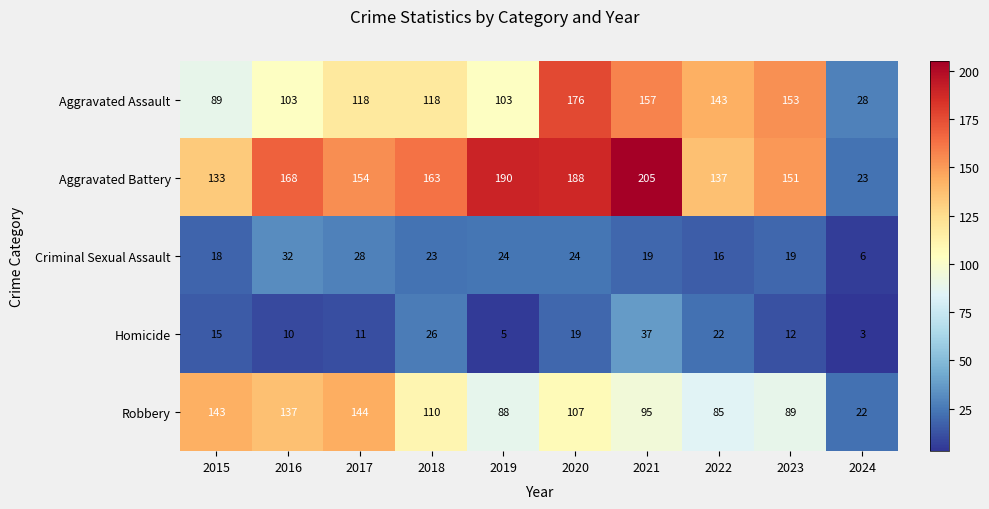

Count the number of categories in the chart.

10